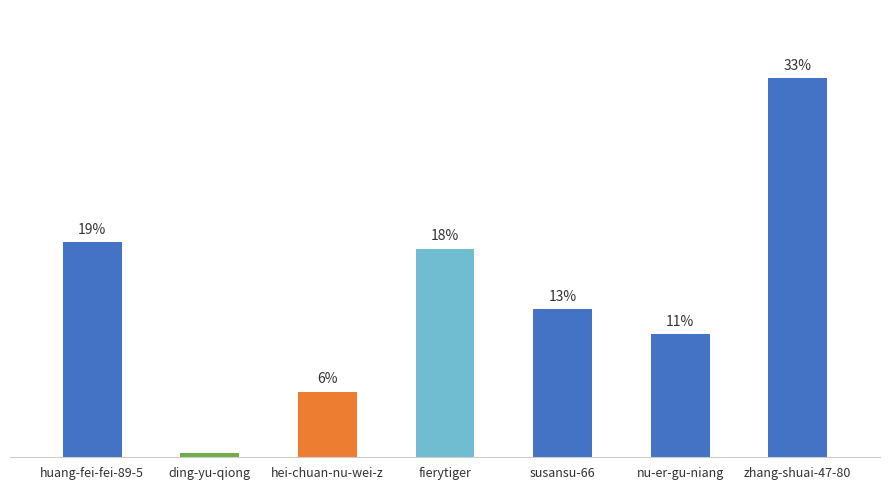

Which label corresponds to the smallest value in the chart?

ding-yu-qiong